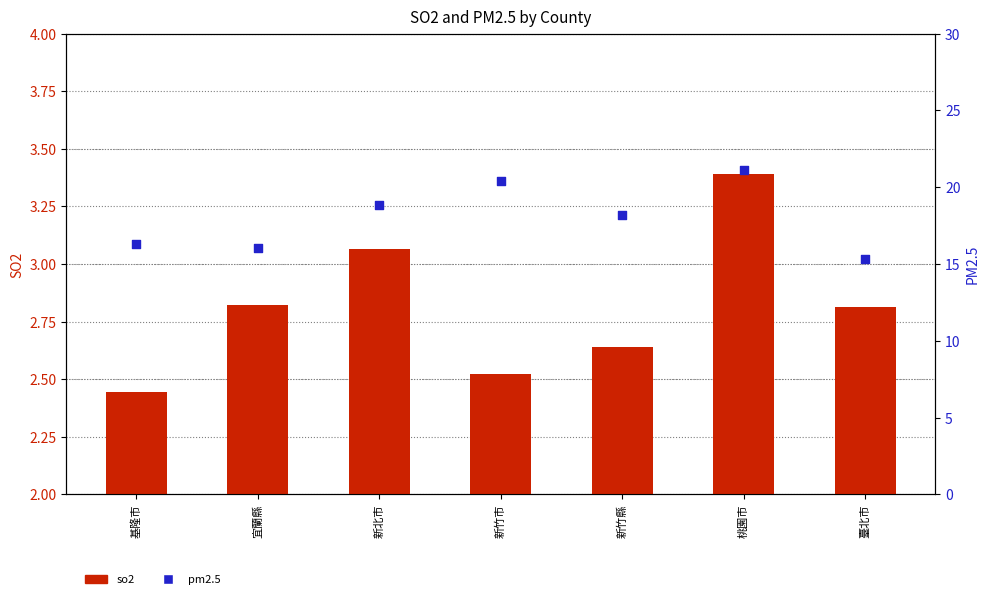

Which series contains the highest Y value?

pm2.5